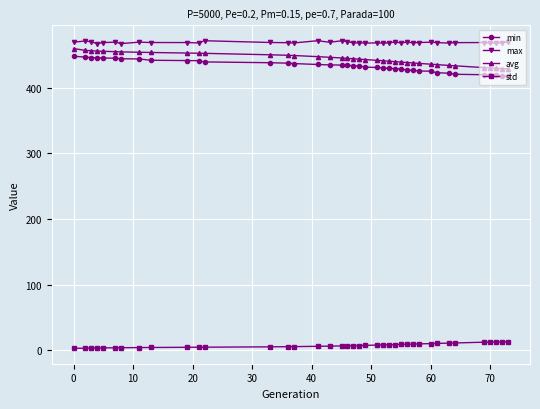

Which series has the largest total across all categories?

max